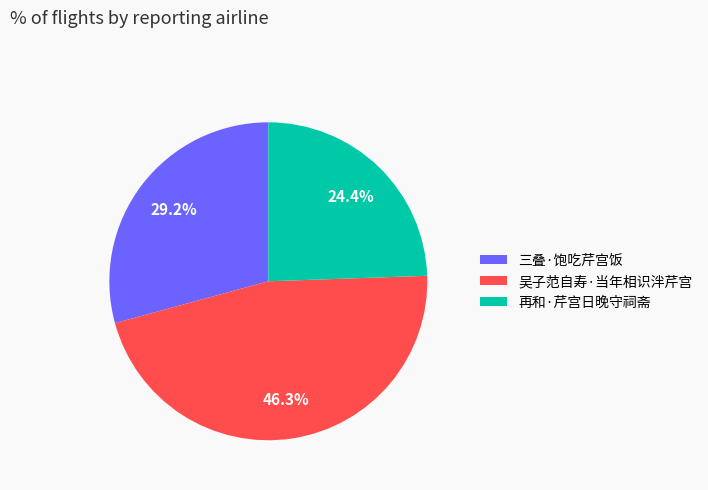

What is the total percentage of 三叠·饱吃芹宫饭 and 再和·芹宫日晚守祠斋?

53.7%